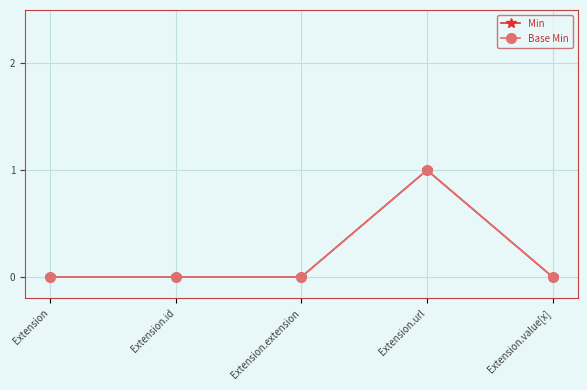

Reading right to left, transcribe all the data shown in this chart.

Min: 0	1	0	0	0
Base Min: 0	1	0	0	0